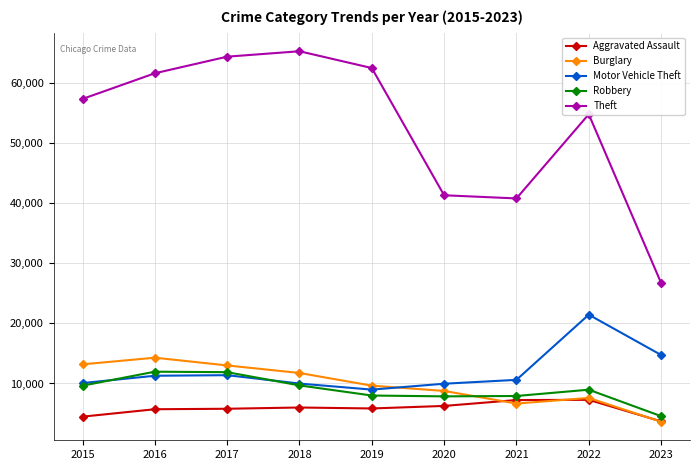

What is the spread (max minus min) of values at 2016?

55909